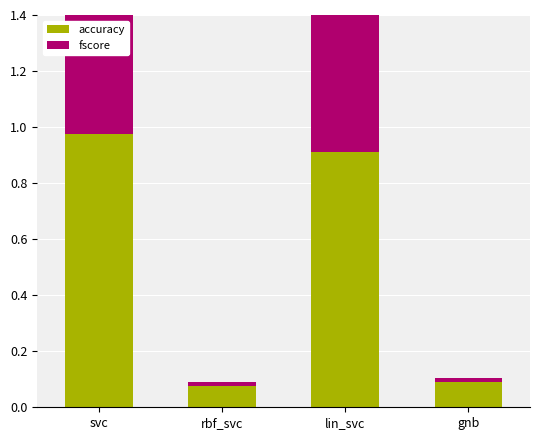

The value of fscore at lin_svc is 0.5. True or false?

False